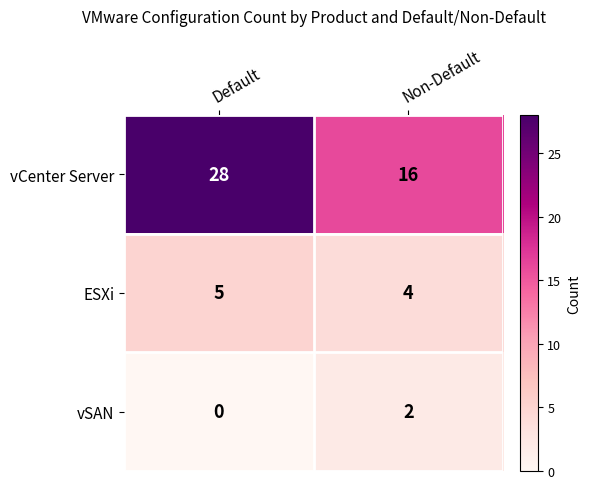

True or false: vSAN has a value of -1 at Default.

False